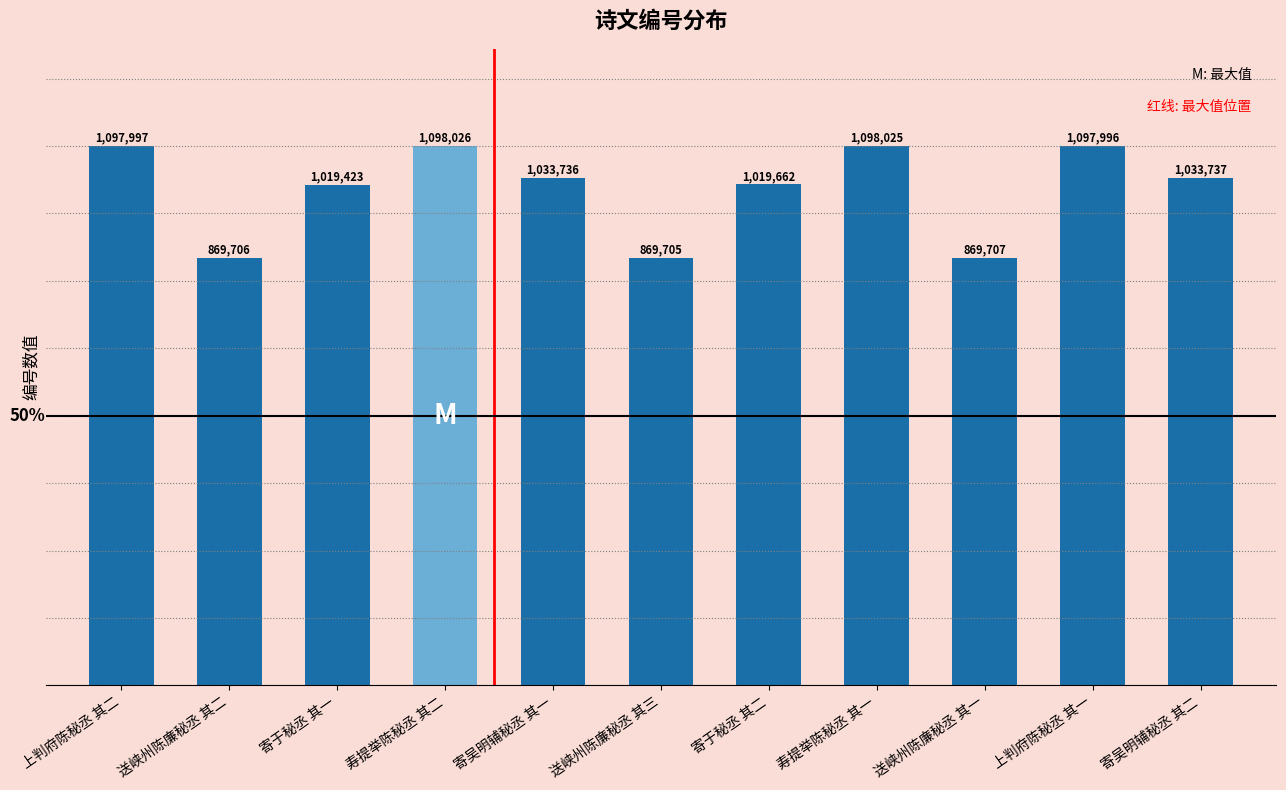

Rank the categories by value from highest to lowest.

寿提举陈秘丞 其二, 寿提举陈秘丞 其一, 上判府陈秘丞 其二, 上判府陈秘丞 其一, 寄吴明辅秘丞 其二, 寄吴明辅秘丞 其一, 寄于秘丞 其二, 寄于秘丞 其一, 送峡州陈廉秘丞 其一, 送峡州陈廉秘丞 其二, 送峡州陈廉秘丞 其三